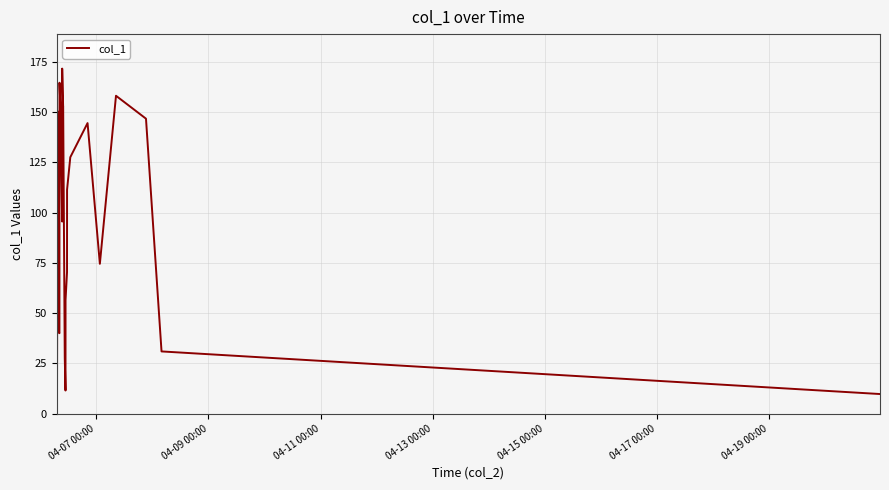

How many values exceed 95?

12